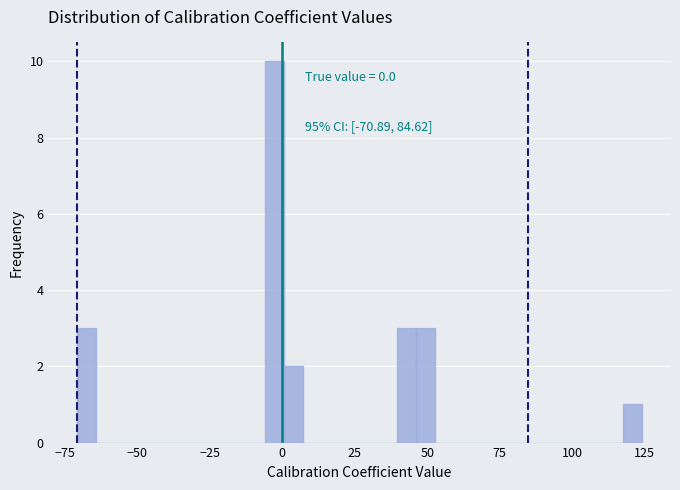

Read against the x-axis, roughly where is the centre of the tallest bar?

-5